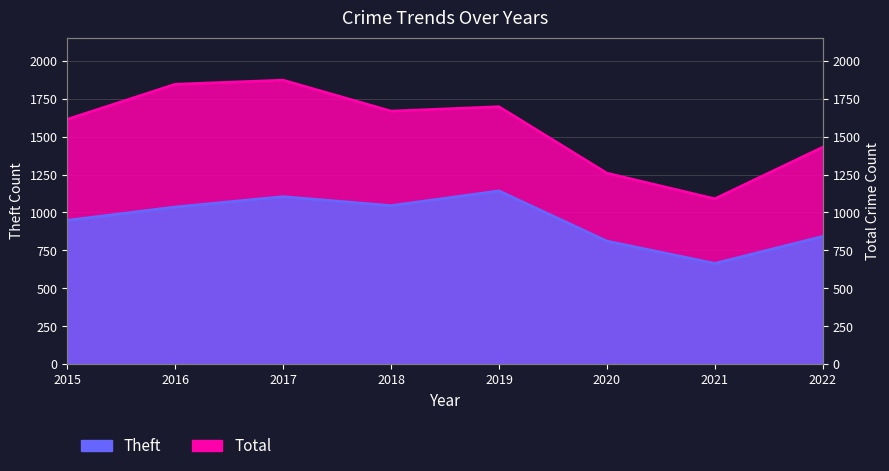

The Total series shows 1845 at 2016. True or false?

True